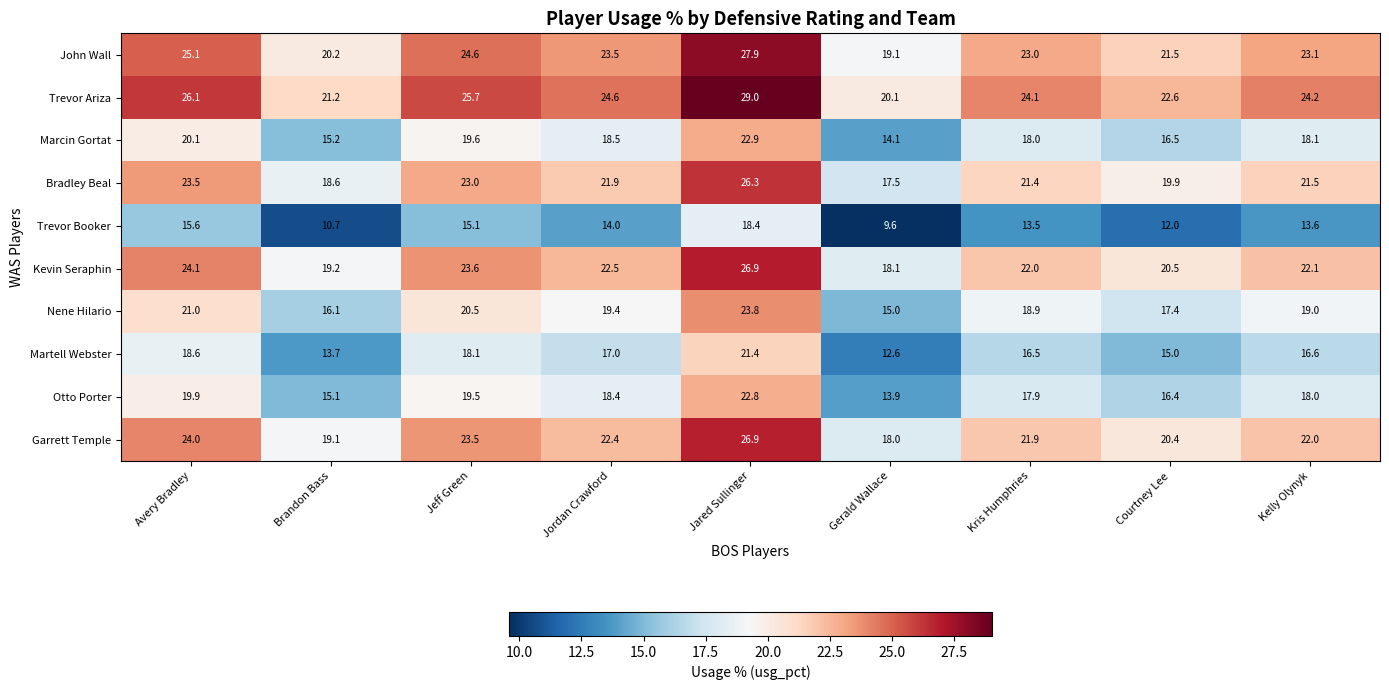

At which category does the chart reach its minimum across all series?

Gerald Wallace